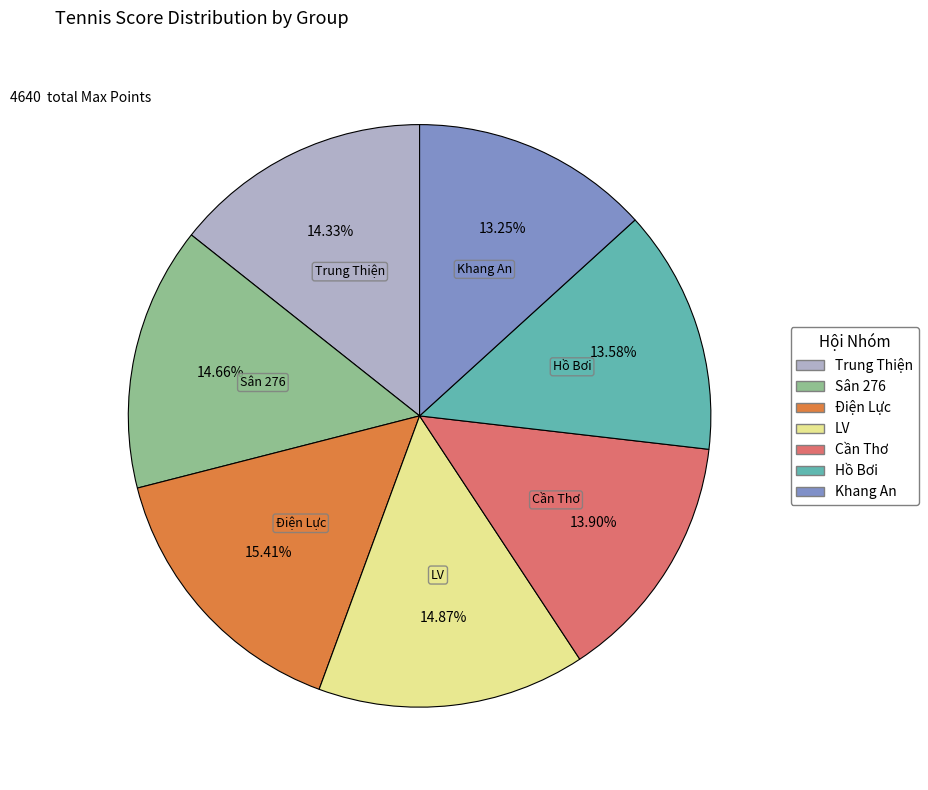

Which category has the biggest portion of the pie?

Điện Lực